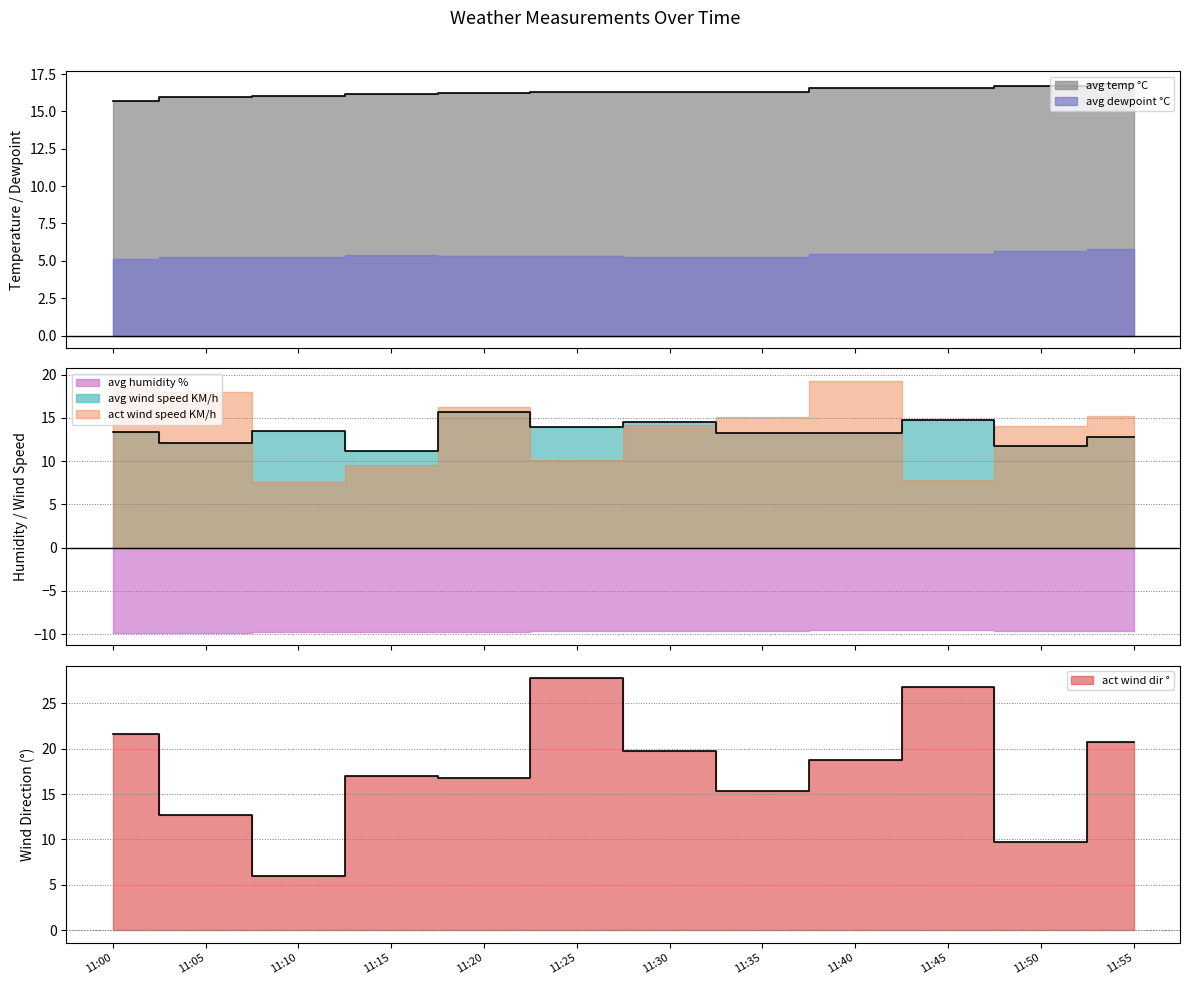

Where does the avg temp °C series first go above 16?

11:10